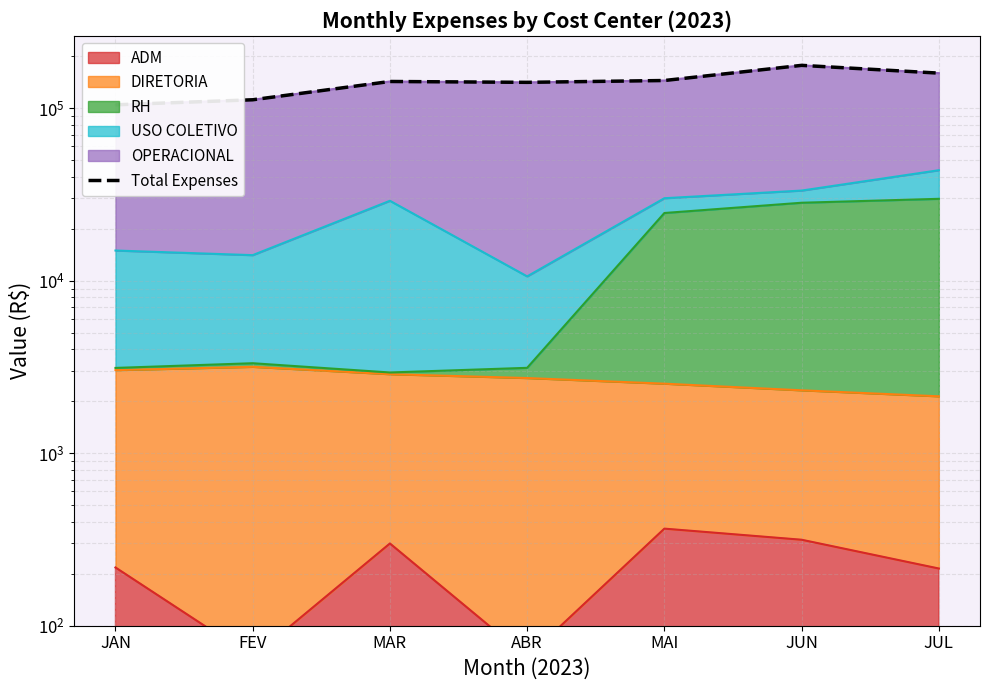

What is the change in value from JAN to FEV?

+7273.0